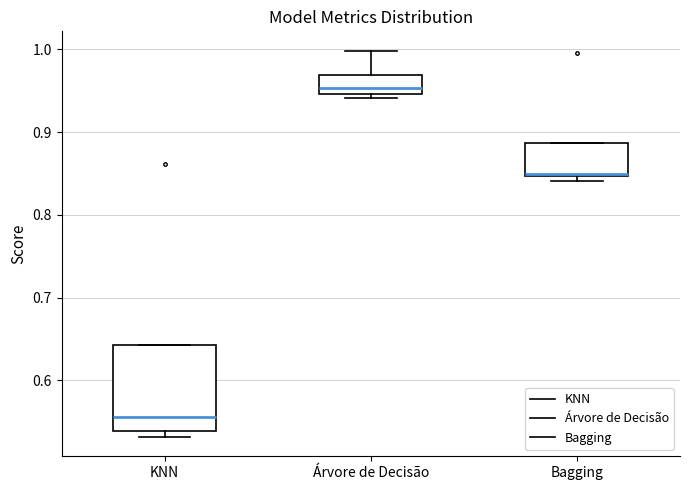

Reading left to right, read every box against the y-axis: the position of its median line, the range the box covers, and the ends of its whiskers. The values are not printed on the chart, so give them approximately, as read against the axis.

KNN: median 0.56, box 0.54 to 0.64, whiskers 0.53 to 0.64
Árvore de Decisão: median 0.95 (just above the box's lower edge), box 0.95 to 0.97, whiskers 0.94 to 1.00
Bagging: median 0.85, box 0.85 to 0.89, whiskers 0.84 to 0.89